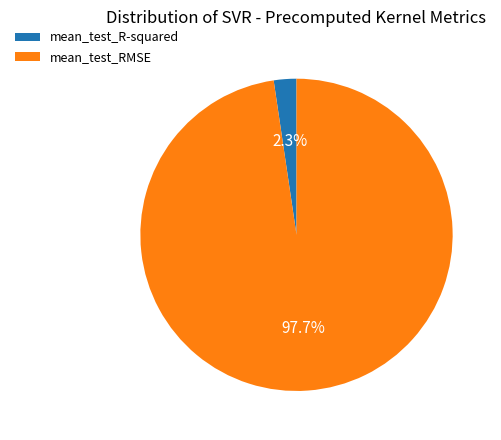

The mean_test_RMSE slice represents 98% of the pie. True or false?

True